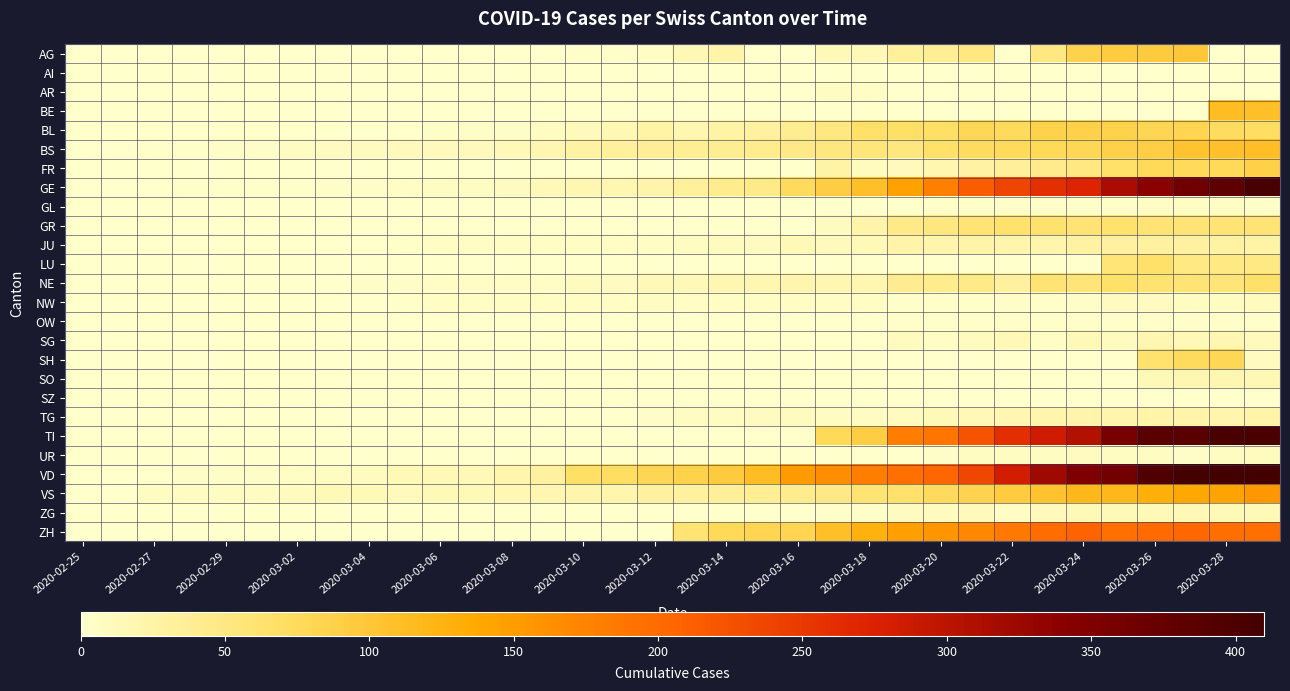

Reading left to right, extract all data points from this chart.

AG: 0	0	0	0	0	0	0	0	0	0	0	0	1	0	2	2	6	17	25	0	0	13	15	33	38	50	0	50	85	94	96	100	0	0
AI: 0	0	0	0	0	0	0	0	0	0	0	0	0	0	0	0	0	1	0	0	0	0	0	0	0	0	0	0	0	0	0	0	0	0
AR: 0	0	0	0	0	0	0	0	0	0	0	0	0	0	0	0	0	0	0	0	0	7	6	0	0	0	0	0	0	0	0	0	0	0
BE: 0	0	0	0	0	0	0	0	0	0	0	0	0	0	0	0	0	0	0	0	0	0	0	0	0	0	0	0	0	0	0	0	113	109
BL: 0	0	0	0	0	1	1	1	1	1	4	4	4	8	12	17	27	19	27	30	40	51	66	68	68	79	75	86	88	86	81	82	73	72
BS: 0	0	3	3	4	4	7	9	11	12	12	12	13	19	28	33	36	37	40	42	47	52	55	52	66	73	76	77	79	87	90	105	108	112
FR: 0	0	0	0	0	0	0	0	0	0	0	0	0	0	0	0	0	0	0	0	0	26	11	12	20	28	35	44	50	67	77	76	77	89
GE: 0	1	1	2	3	3	3	4	4	5	7	7	9	13	18	20	23	33	43	46	75	92	109	145	179	214	238	258	272	313	339	365	382	405
GL: 0	0	0	0	0	0	0	0	0	0	0	0	0	0	0	0	0	0	0	0	0	0	0	0	2	2	2	3	3	3	5	5	5	3
GR: 0	0	0	0	0	0	0	0	0	0	0	0	0	0	0	0	0	0	0	0	0	9	24	45	52	58	63	63	58	63	58	58	58	59
JU: 0	0	1	1	1	1	1	1	1	2	5	5	5	5	5	6	6	8	11	9	13	12	14	23	22	25	22	22	28	29	29	29	28	27
LU: 0	0	0	0	0	0	0	0	0	0	0	0	0	0	0	0	0	0	0	0	0	0	0	0	0	0	0	0	0	57	66	49	49	49
NE: 0	0	0	0	0	0	0	1	4	4	6	6	6	6	10	9	13	16	18	19	21	19	20	41	42	45	32	60	57	66	61	59	57	66
NW: 0	0	0	0	0	0	0	0	0	2	5	5	5	5	5	6	7	6	6	6	5	5	5	3	2	3	4	3	4	9	9	7	8	10
OW: 0	0	0	0	0	0	0	0	0	0	0	0	0	0	0	0	0	0	0	0	0	0	0	2	3	3	3	3	3	3	3	3	3	3
SG: 0	0	0	0	0	0	0	0	0	0	0	0	0	0	0	0	0	0	0	0	0	0	0	10	6	10	15	6	14	10	18	15	19	12
SH: 0	0	0	0	0	0	0	0	0	0	0	0	0	0	0	0	0	0	0	0	0	0	0	0	0	0	0	0	0	0	64	75	79	9
SO: 0	0	0	0	0	0	0	0	0	0	0	0	0	0	0	0	0	0	0	0	0	0	0	0	0	0	0	0	0	0	14	18	18	17
SZ: 0	0	0	0	0	0	0	0	1	0	0	0	0	0	0	0	0	0	0	0	0	0	0	0	0	0	0	0	0	0	0	0	0	0
TG: 0	0	0	0	0	0	0	0	0	0	0	0	0	0	0	1	4	7	8	9	10	8	7	11	14	15	18	22	23	22	25	23	22	25
TI: 0	0	0	0	0	0	0	0	0	0	0	0	0	0	0	0	0	0	0	0	0	77	92	182	190	224	261	285	306	358	386	385	402	401
UR: 0	0	0	0	0	0	0	0	0	0	0	0	0	0	0	0	0	0	0	0	0	0	0	1	4	7	7	7	9	7	7	4	7	10
VD: 0	0	0	4	4	4	6	8	11	14	15	16	22	29	68	72	81	86	95	113	151	165	180	194	204	236	281	322	350	363	396	407	409	410
VS: 0	0	7	7	7	8	11	13	14	12	13	13	17	18	21	22	29	31	35	37	43	48	60	65	74	84	93	105	119	120	130	139	144	154
ZG: 0	0	0	0	0	0	0	0	0	0	0	0	0	0	0	0	0	0	0	0	0	3	3	9	10	12	6	12	13	14	14	15	13	14
ZH: 0	0	0	0	0	0	0	0	0	0	0	0	0	0	0	0	0	60	78	83	83	110	127	146	156	171	187	197	207	194	200	203	196	194